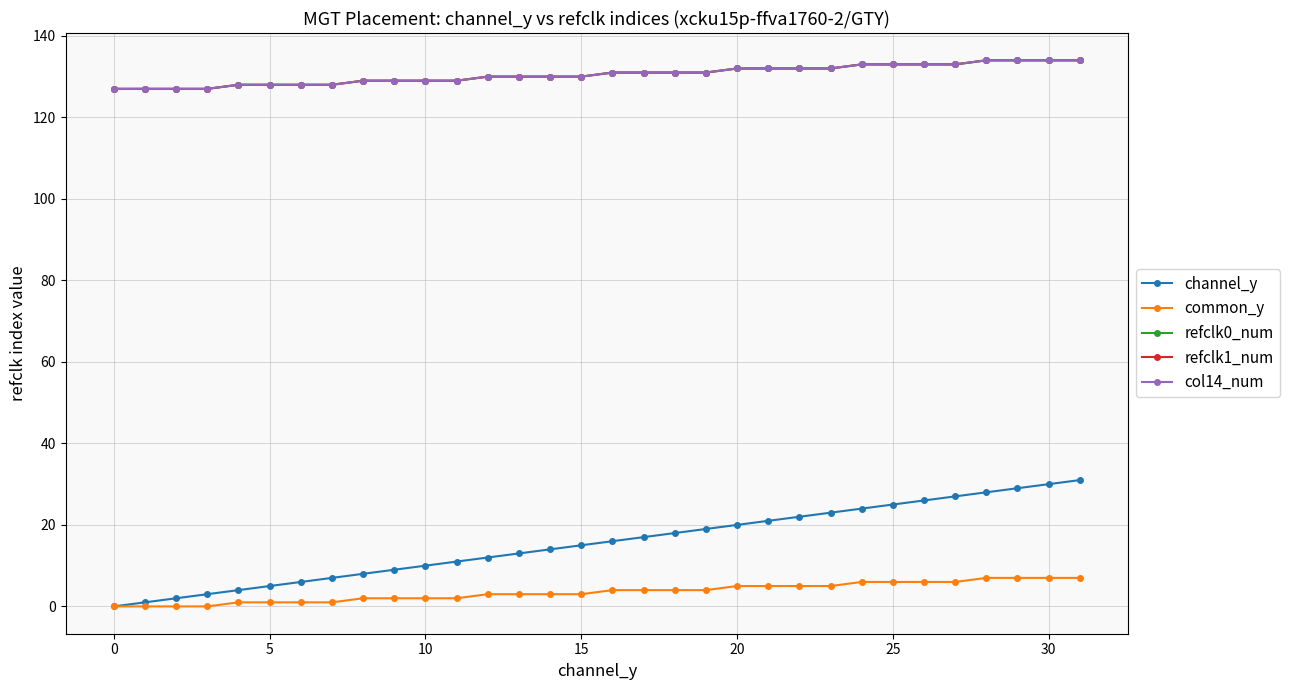

At which label does col14_num reach its peak?

28